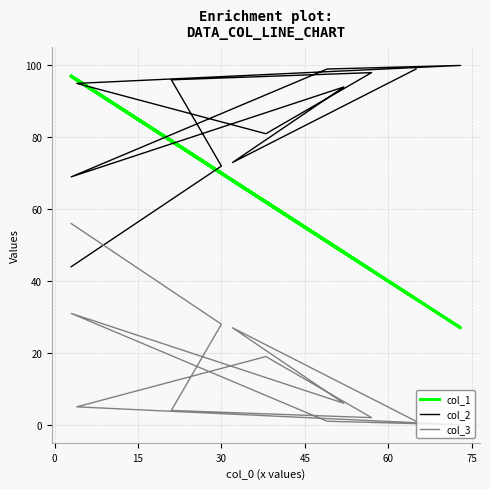

Which series has the largest total across all categories?

col_2